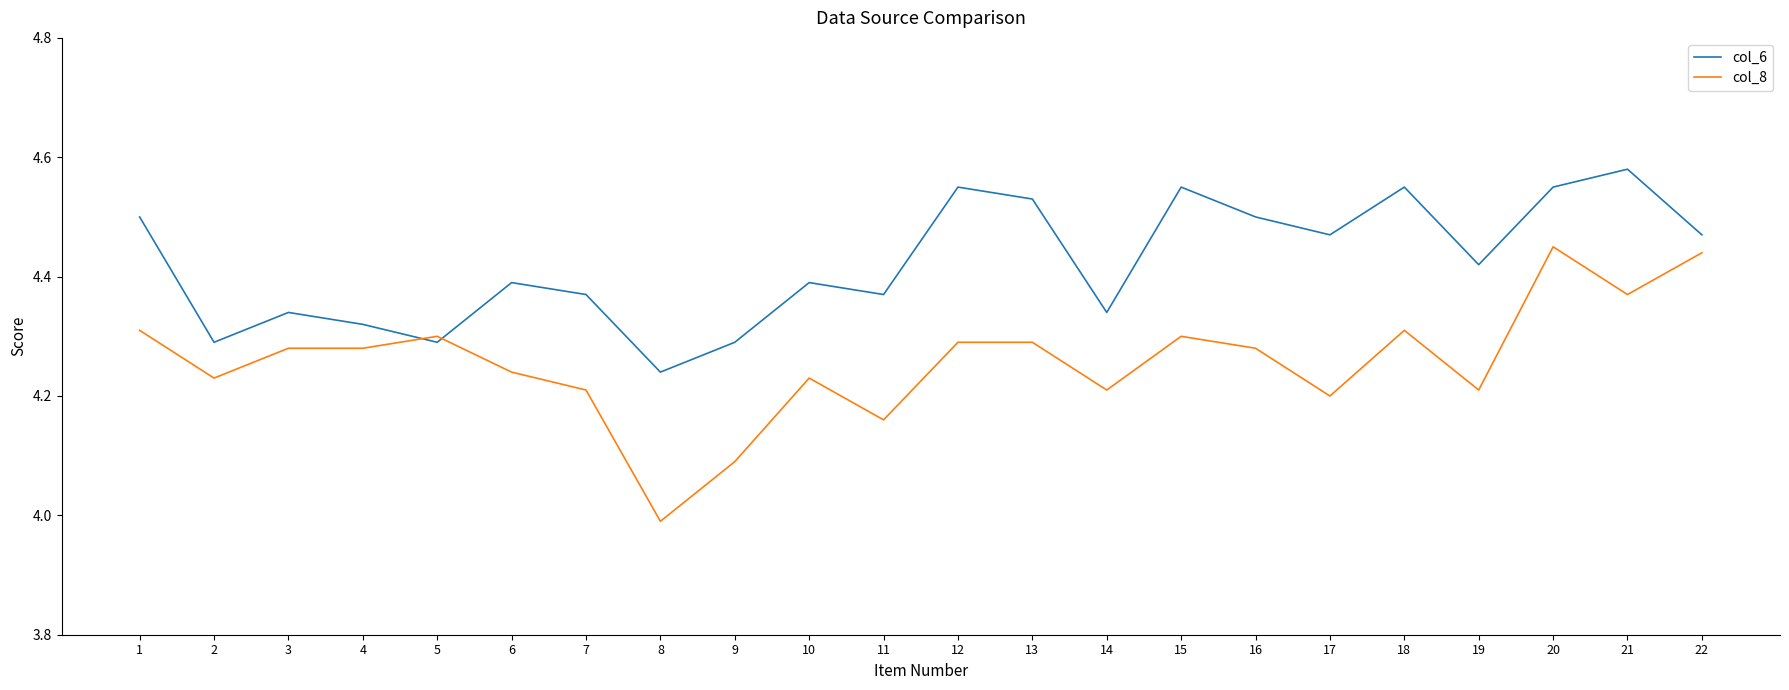

What is the minimum value shown in the chart?

4.0